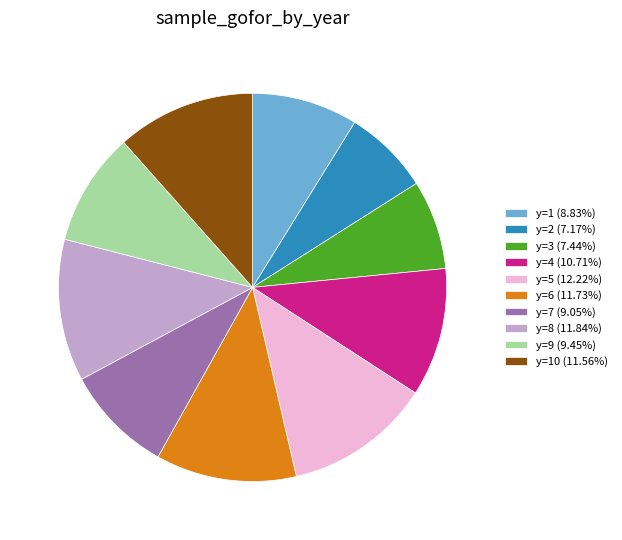

Approximately how many times larger is the value at y=9 (9.45%) compared to y=8 (11.84%)?

0.8